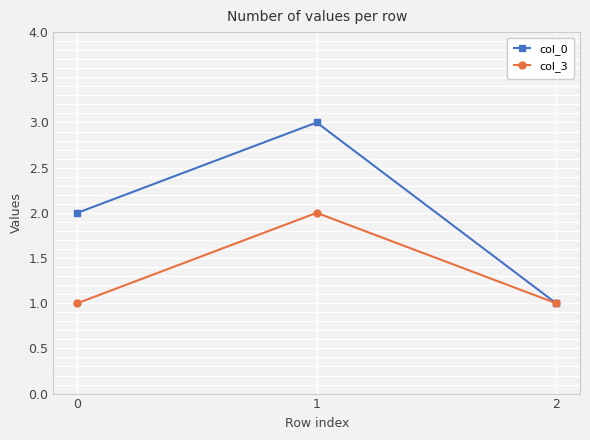

Which series has the widest spread of values?

col_0